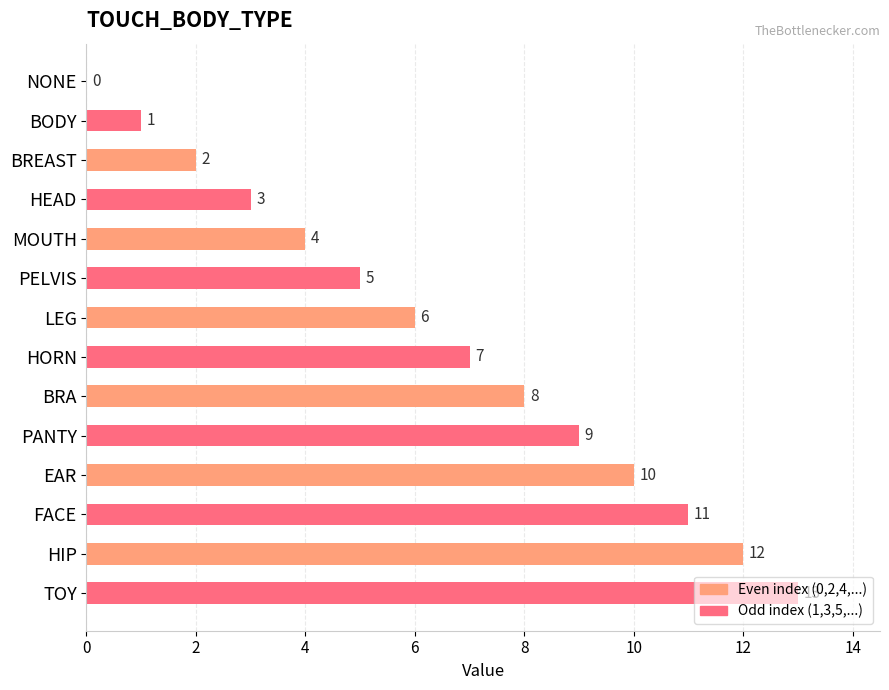

Are the bars horizontal?

Yes